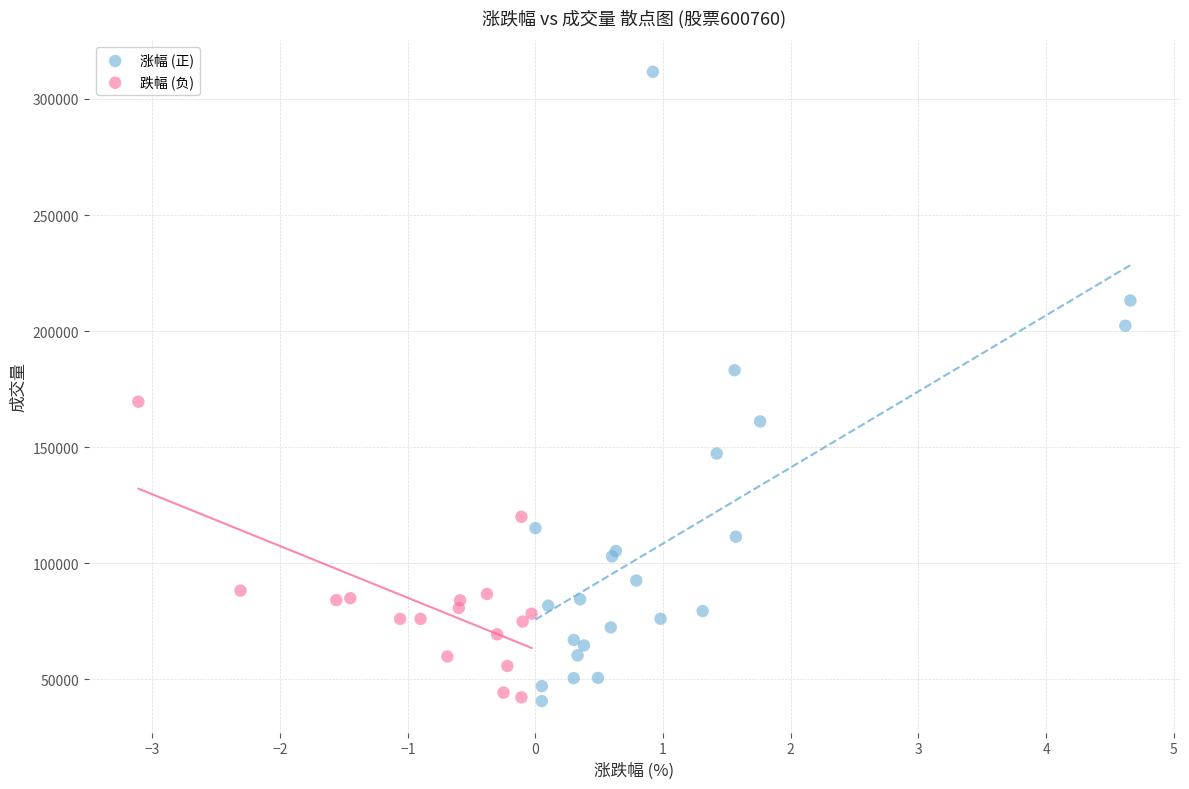

Which series contains the highest Y value?

涨幅 (正)